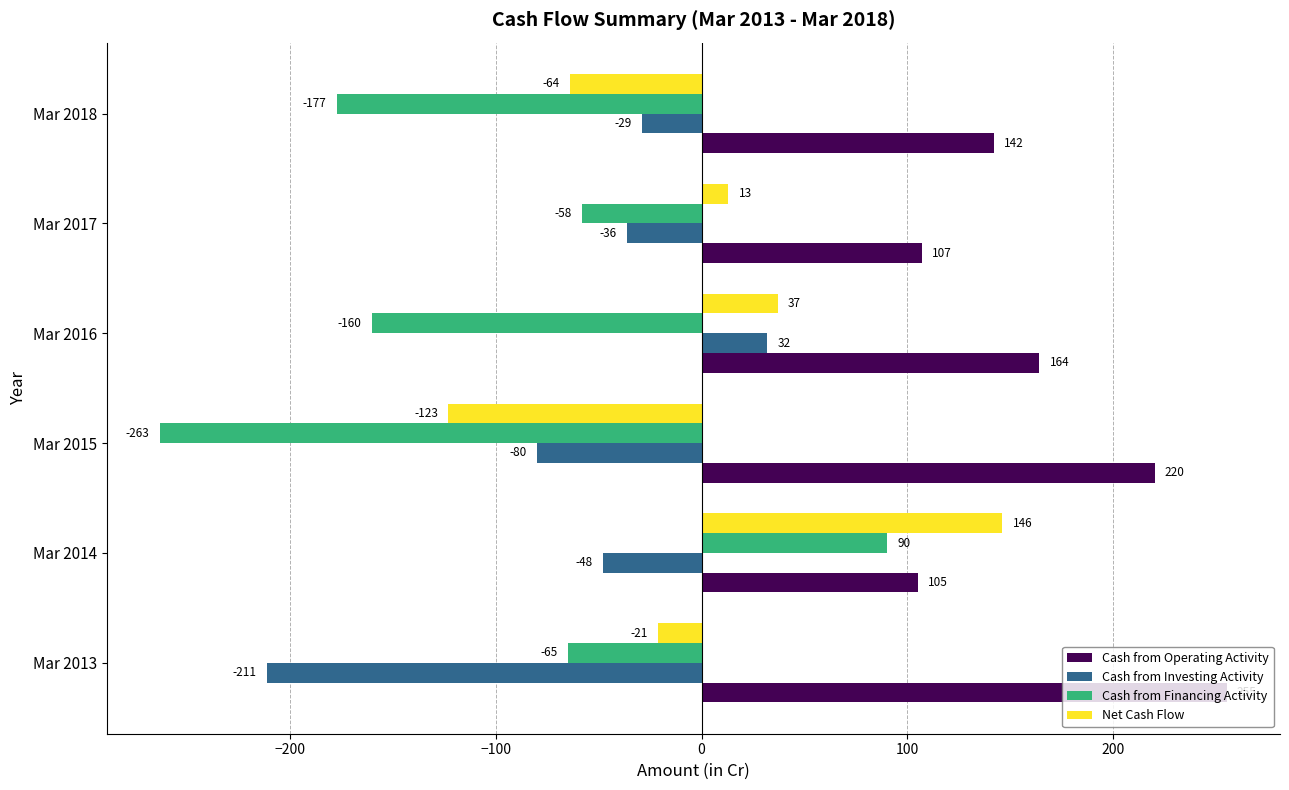

What is the difference between the highest and lowest values at Mar 2013?

466